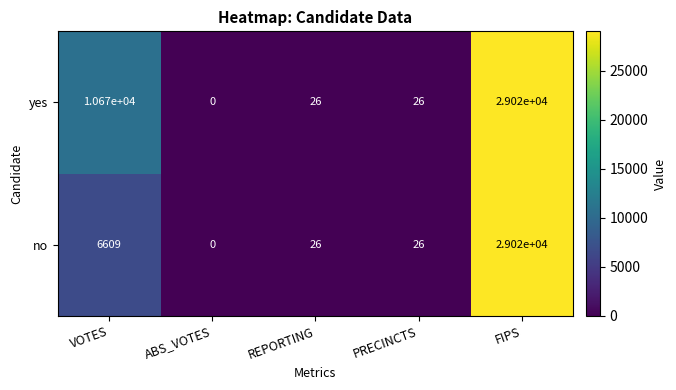

Rank the series by their average value, from lowest to highest.

no, yes